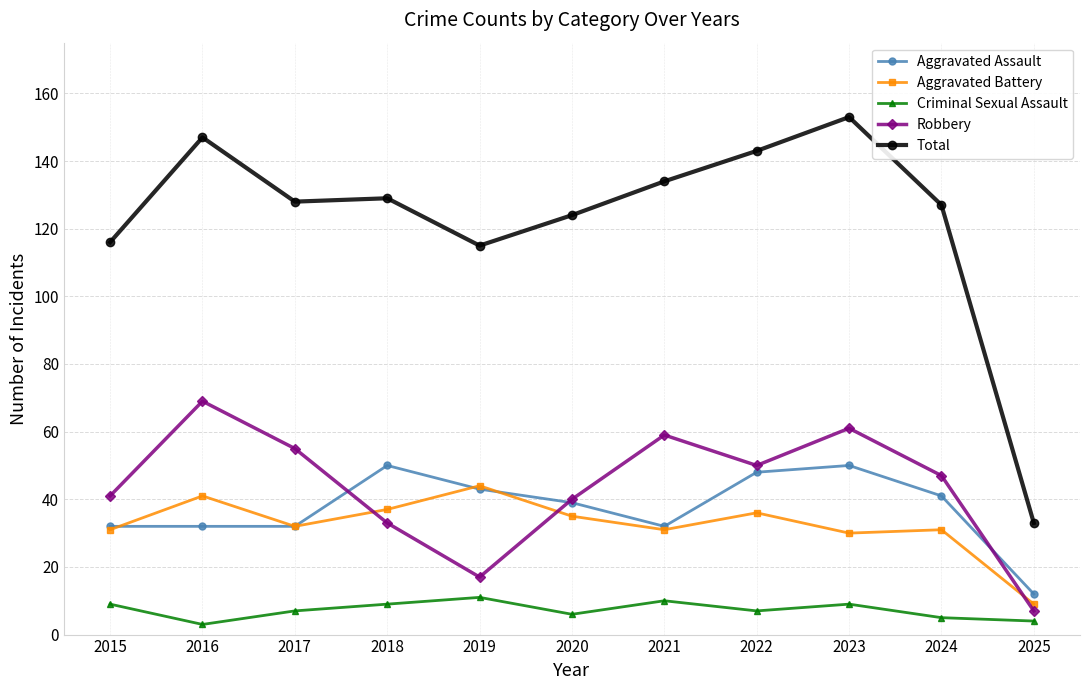

Is this an area chart (filled region under the line)?

No